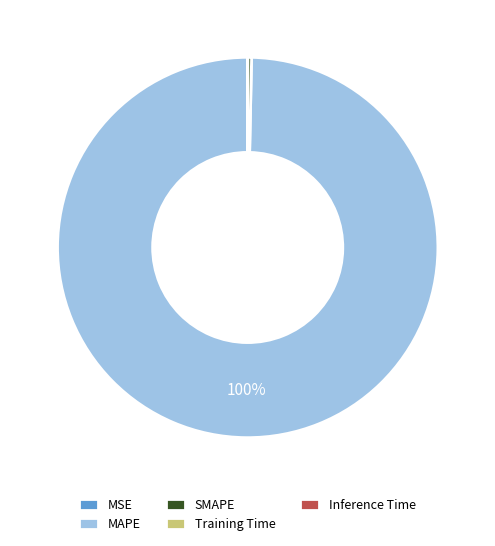

What is the largest slice in the pie chart?

MAPE